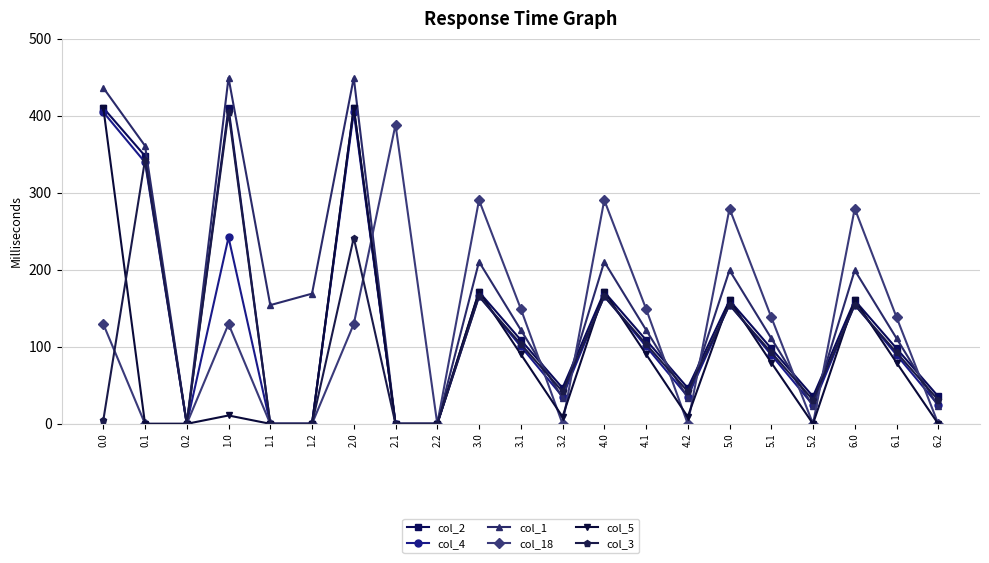

The col_5 series shows -270.3 at 1.1. True or false?

False